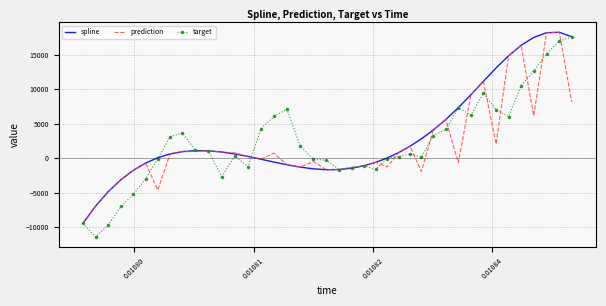

What is the minimum value shown in the chart?

-11457.6